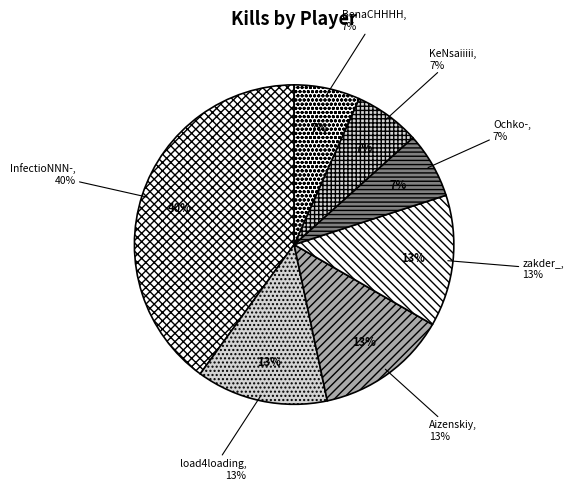

Is there a majority slice in this chart?

No